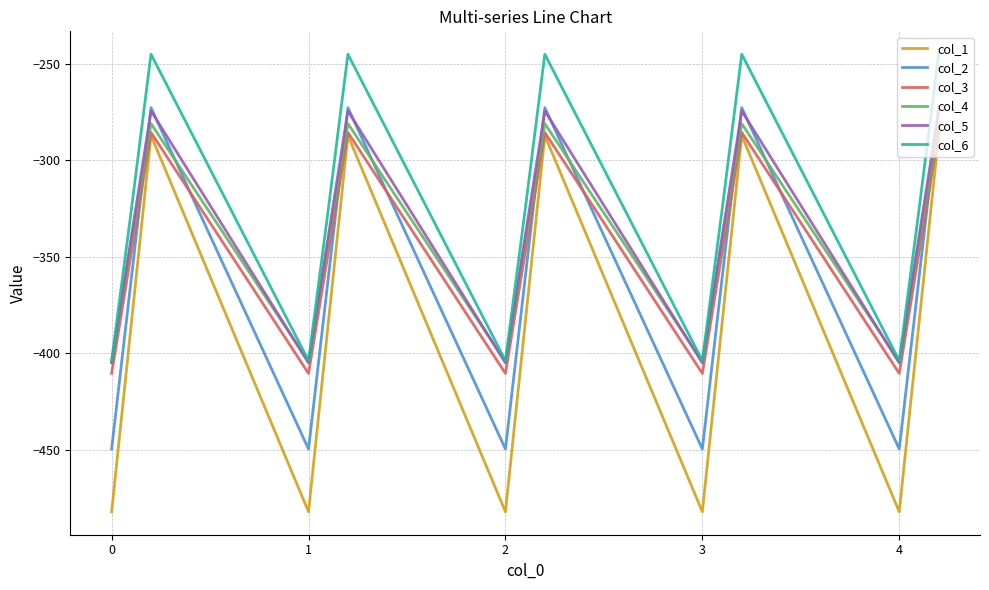

What is the average value of the col_2 series?

-361.1